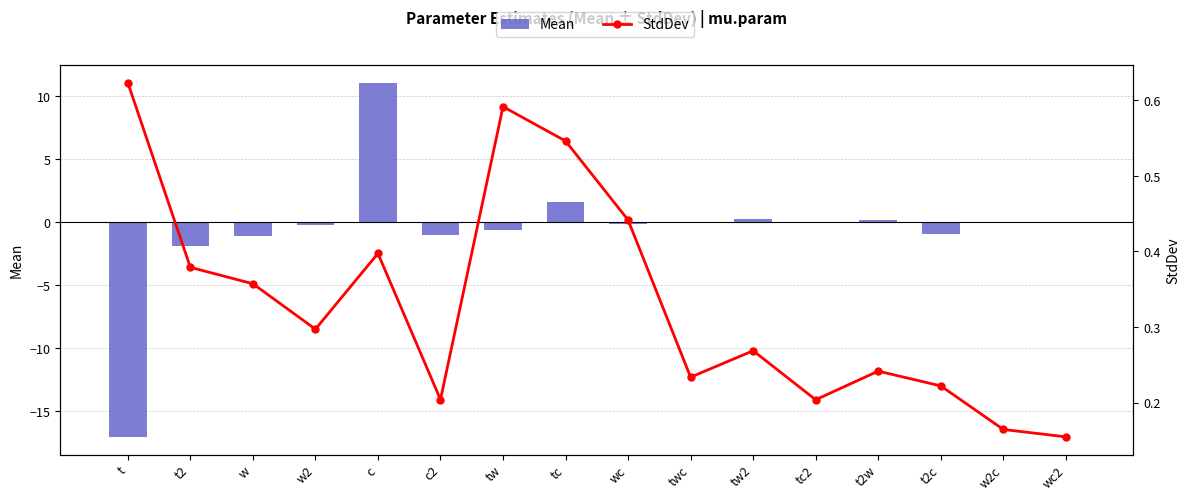

What is the greatest value displayed?

11.1